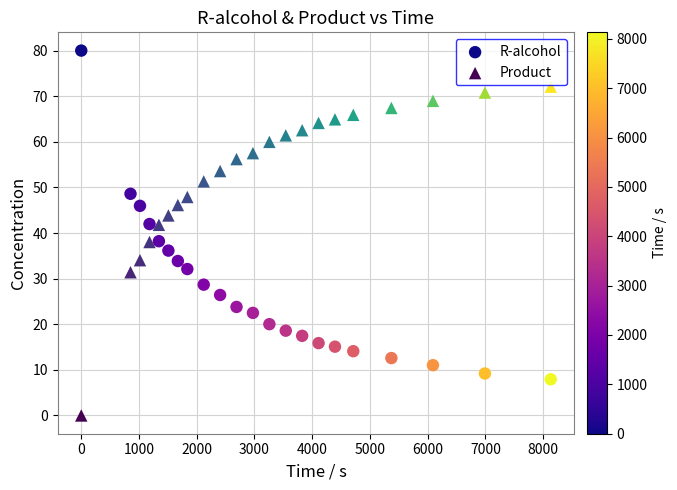

Which series reaches the maximum Y coordinate?

R-alcohol